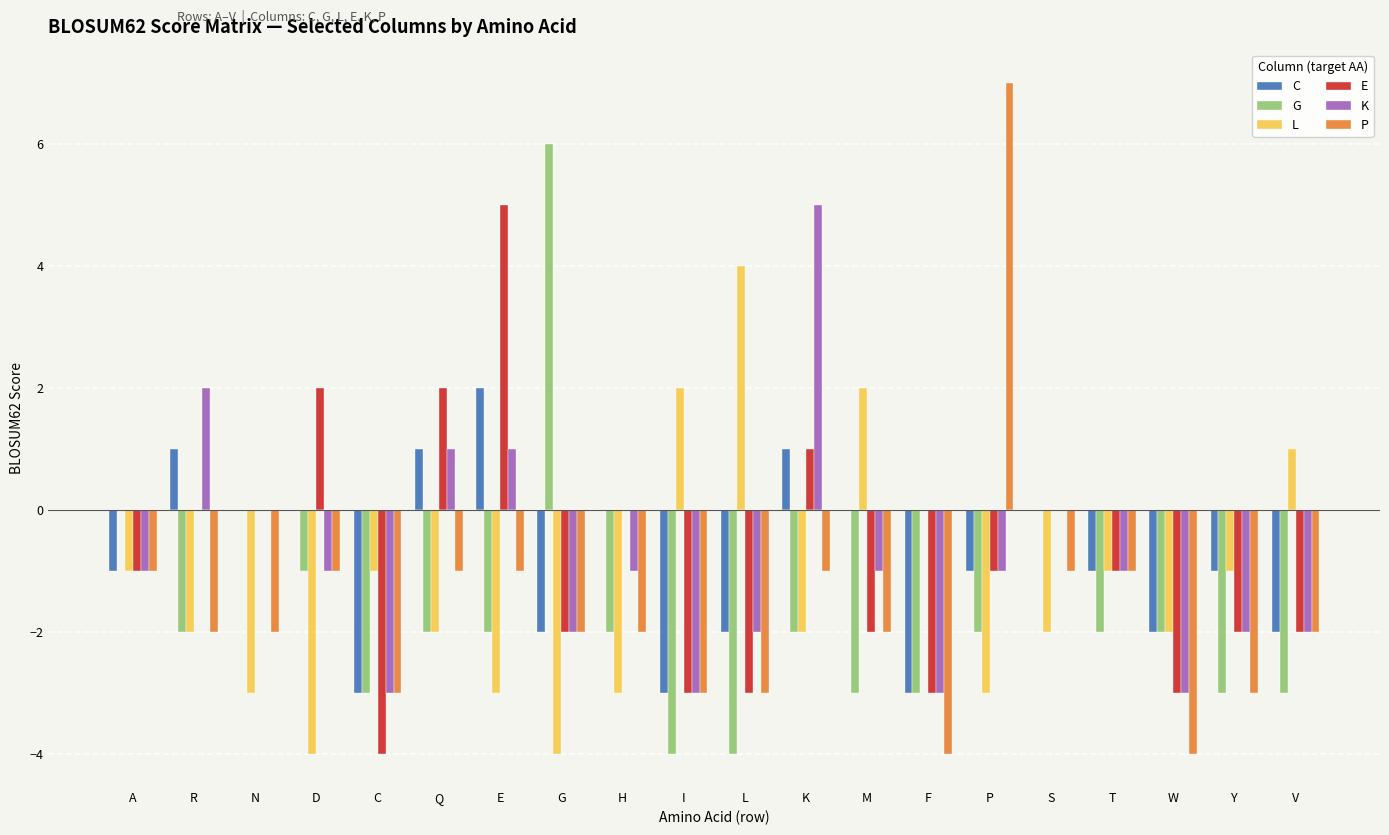

Which has a higher value, P or F?

P